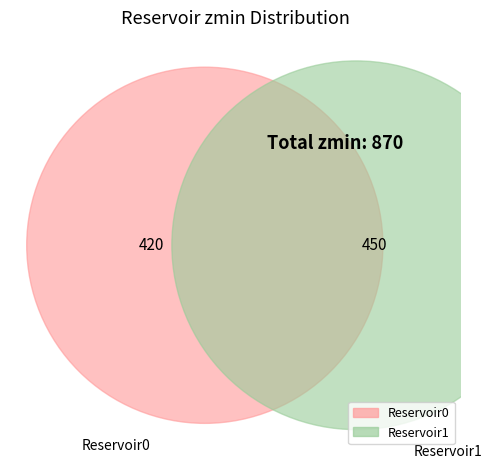

To the nearest percent, what is the difference between the Reservoir0 and Reservoir1 slice percentages?

3%